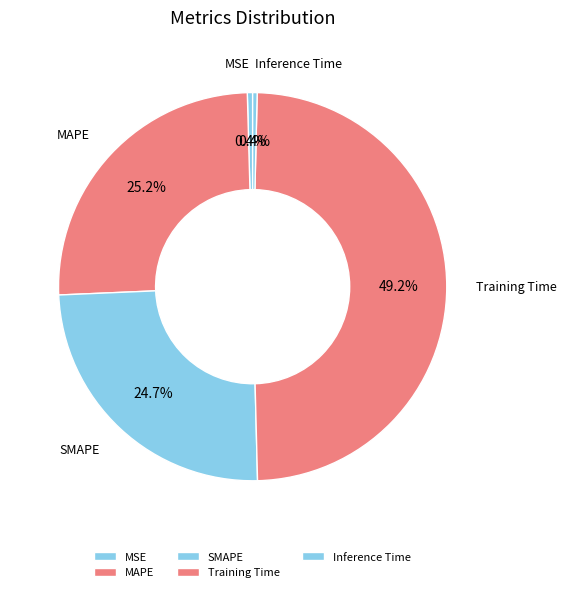

True or false: MAPE accounts for 25% of the total.

True